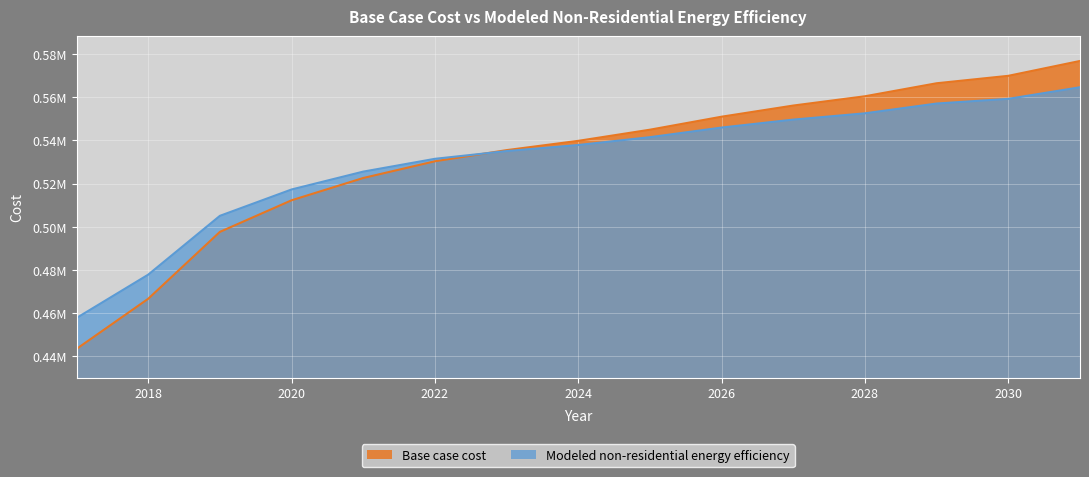

The value of Base case cost at 2030 is 569894.7. True or false?

True